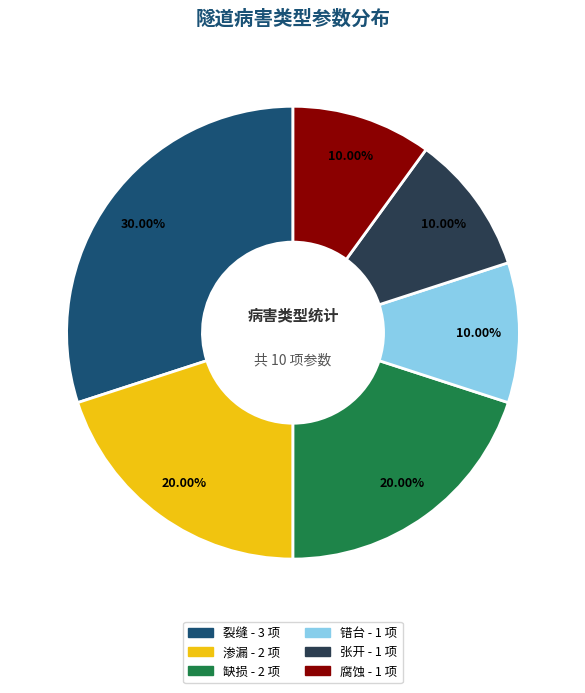

Between 腐蚀 and 渗漏, which is larger?

渗漏